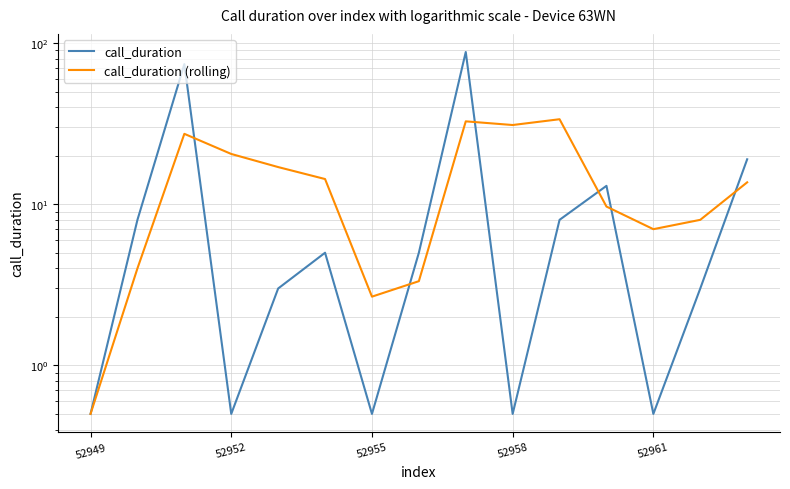

True or false: call_duration has more than 2 interior local peaks.

True